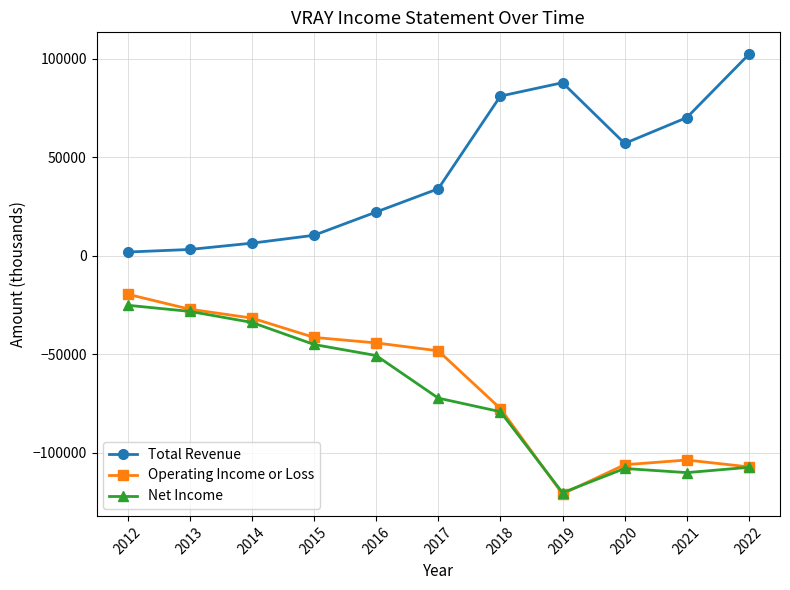

At which label is Operating Income or Loss closest to -70150?

2018